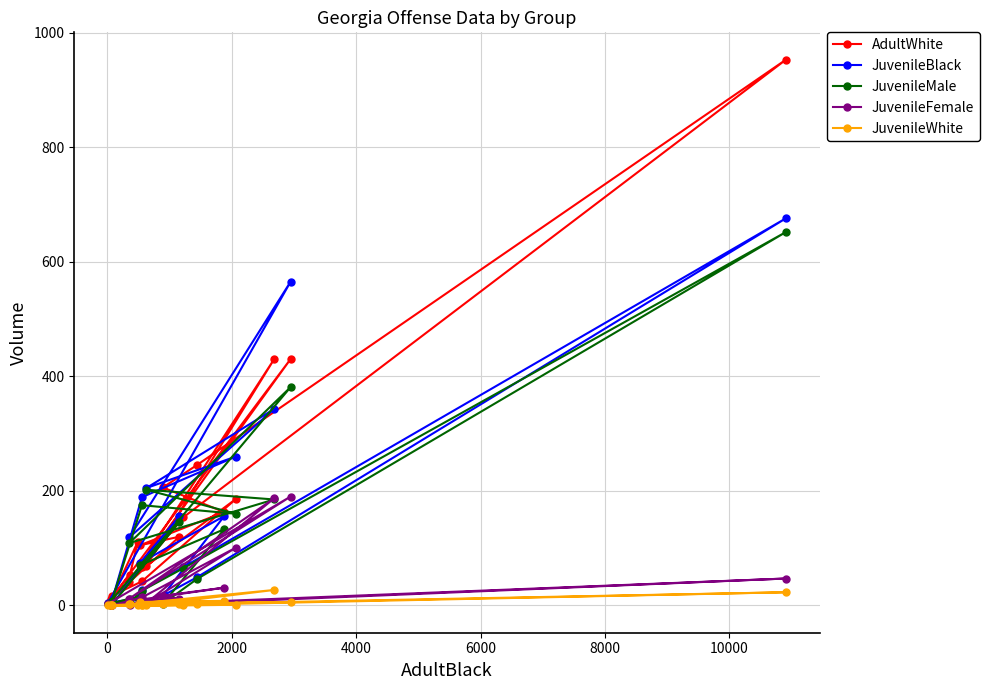

True or false: JuvenileBlack and JuvenileWhite cross at least once.

False